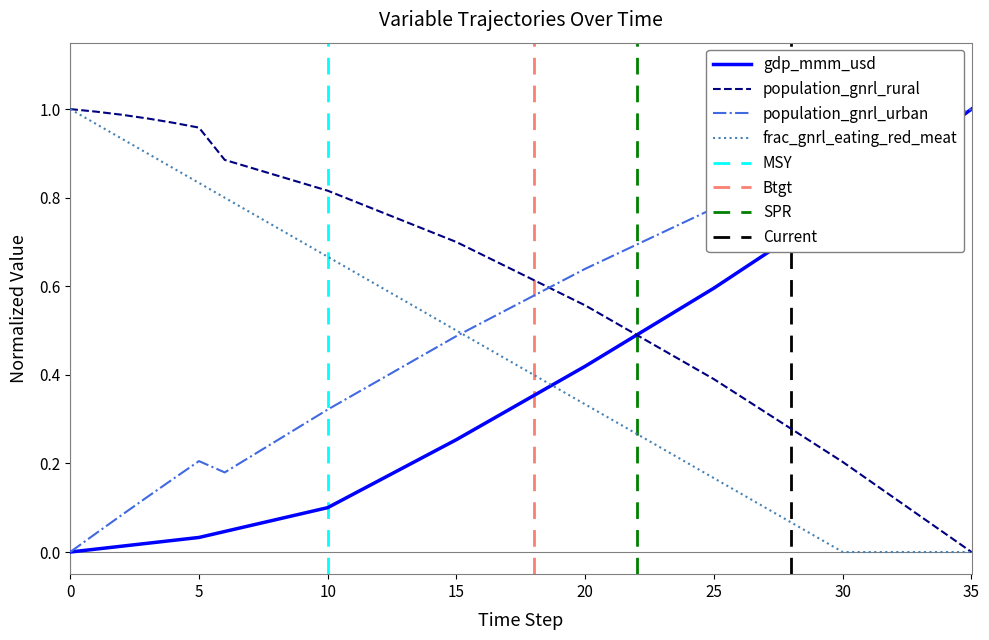

Where do frac_gnrl_eating_red_meat and population_gnrl_urban first cross each other?

15 and 16